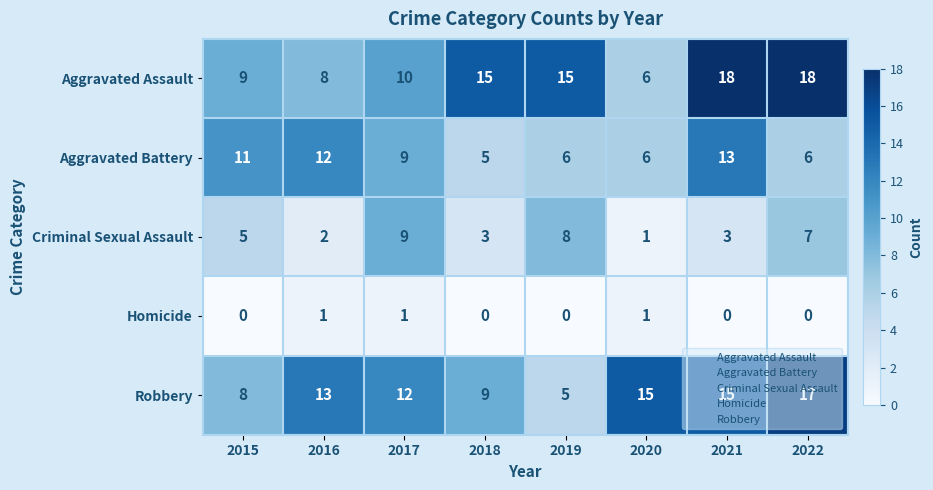

True or false: Aggravated Battery has a value of 7 at 2018.

False